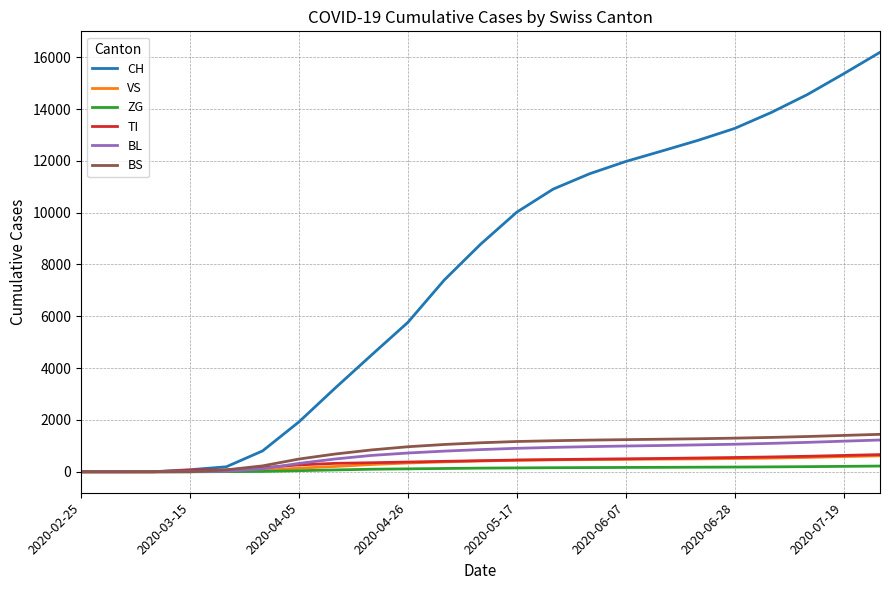

Which series has the largest total across all categories?

CH